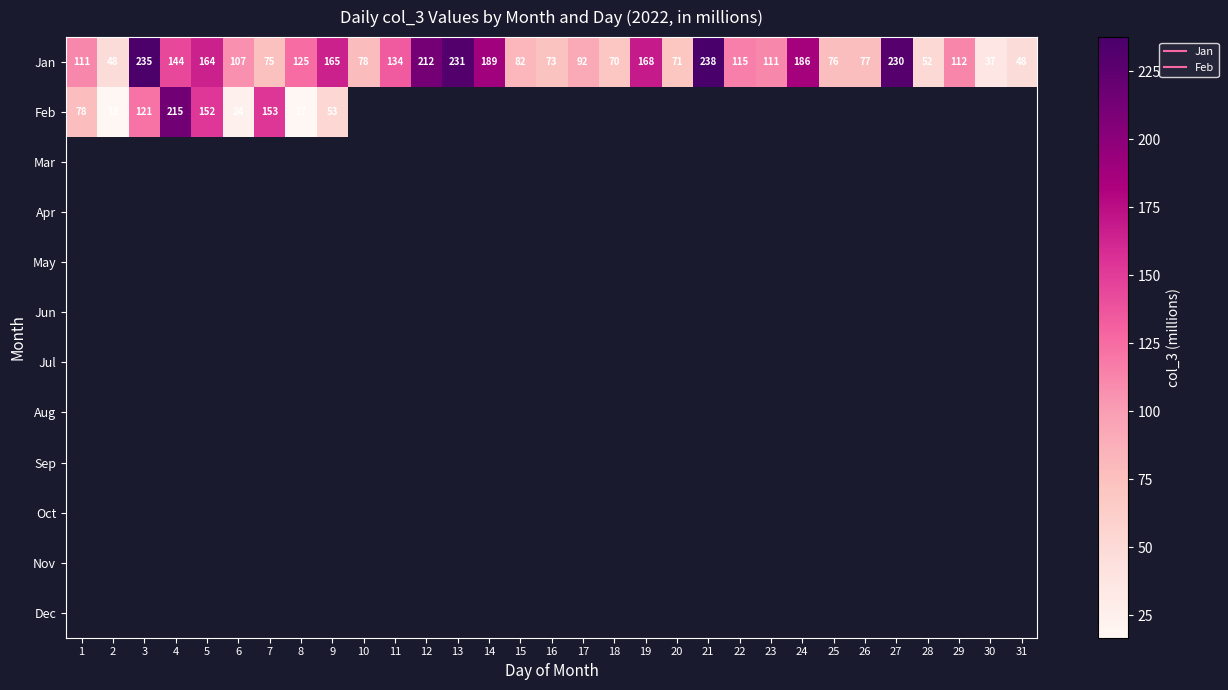

Which label corresponds to the largest value in the chart?

21